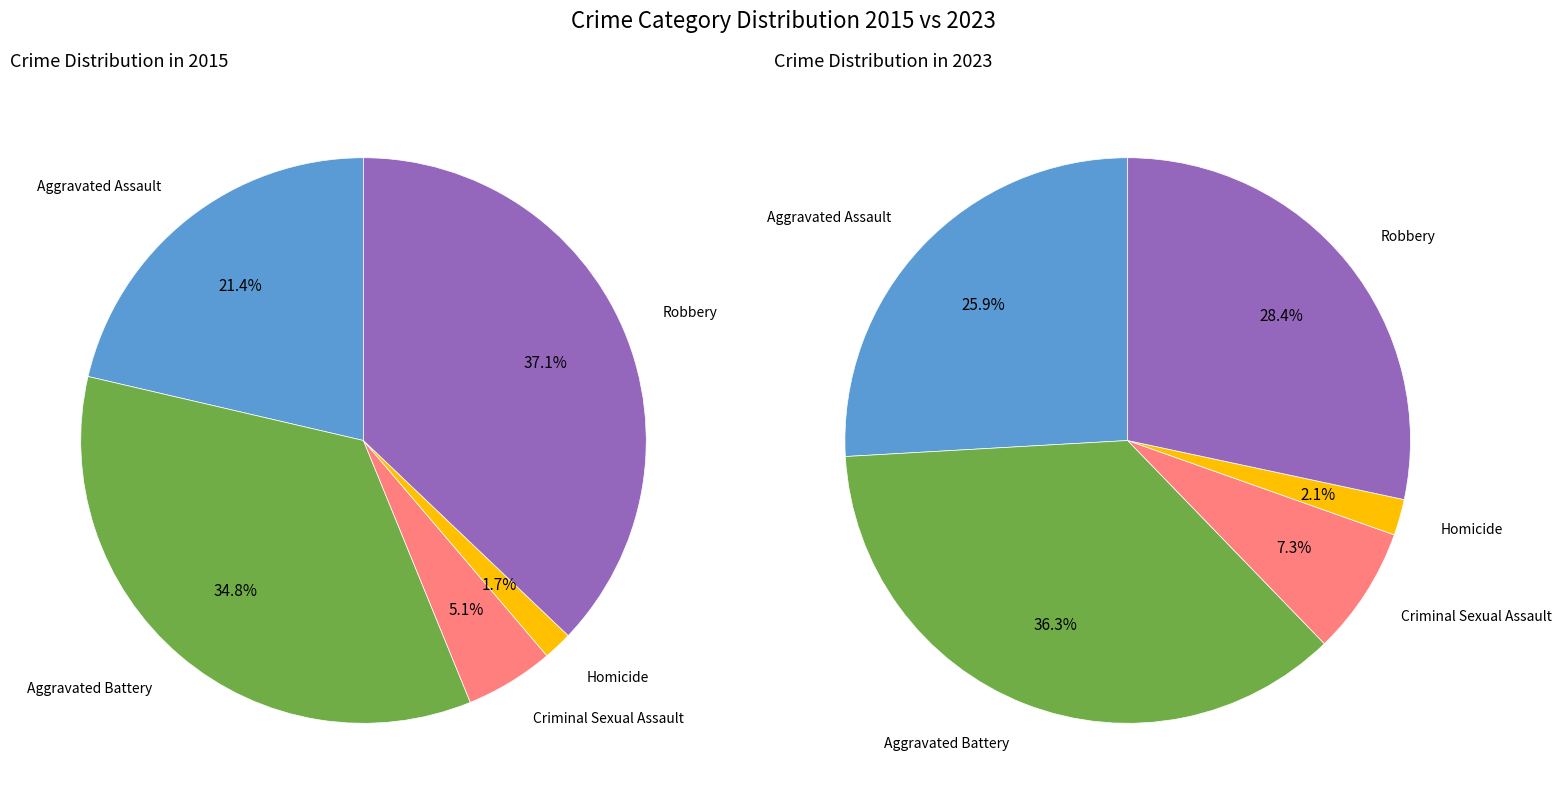

How many slices are in this pie chart?

5